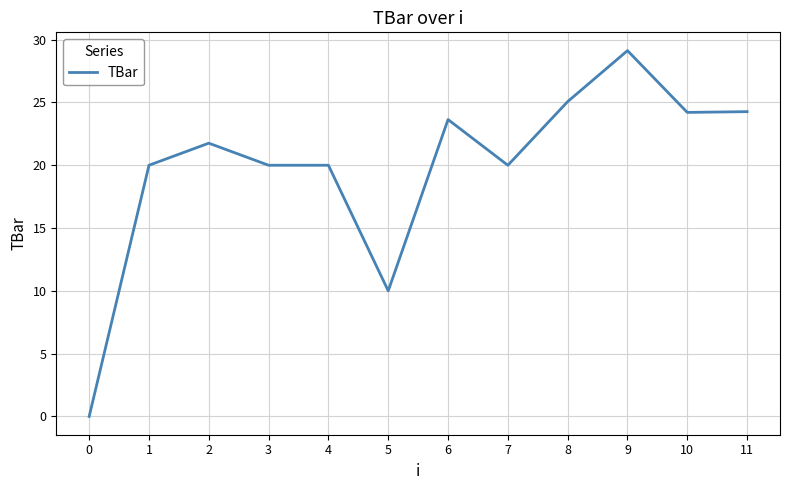

What is the change in value from 4 to 6?

+3.6